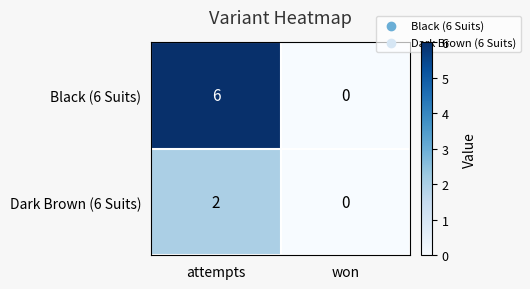

What is the maximum value for Black (6 Suits)?

6